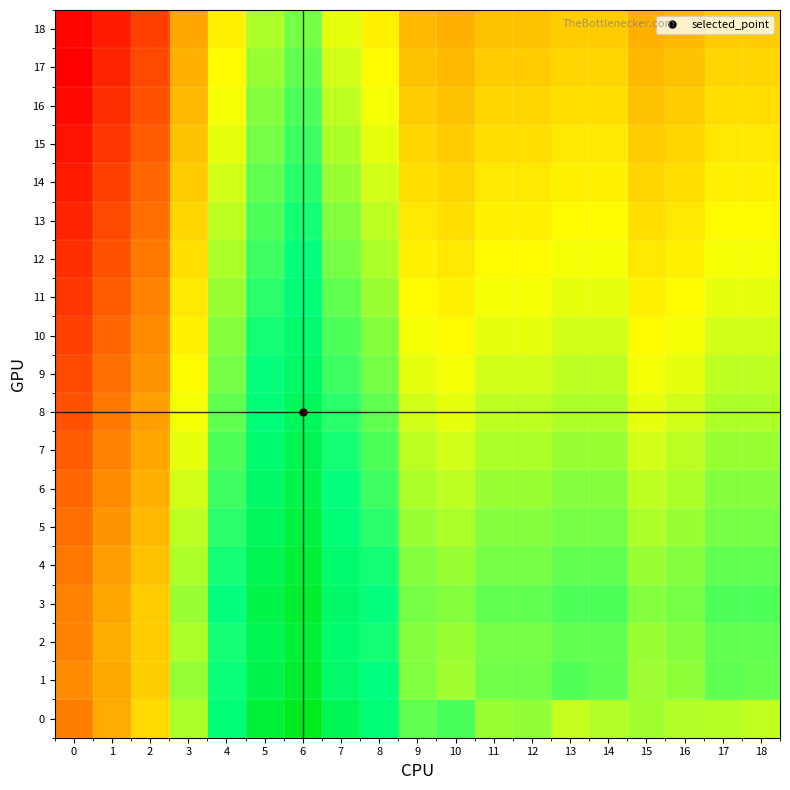

What is the difference between the highest and lowest values at 3?

0.2